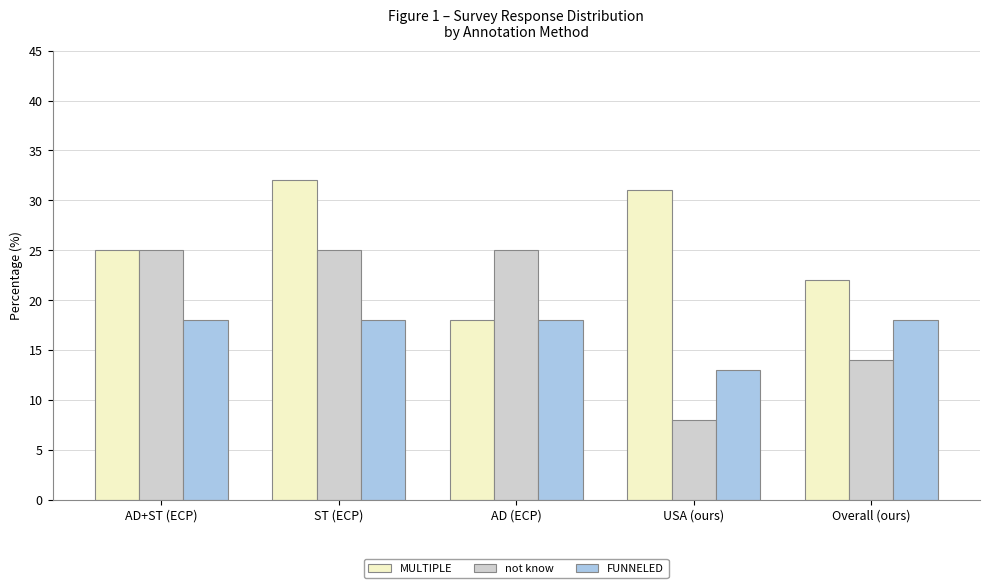

Count the FUNNELED values in the range 18 to 19.

4